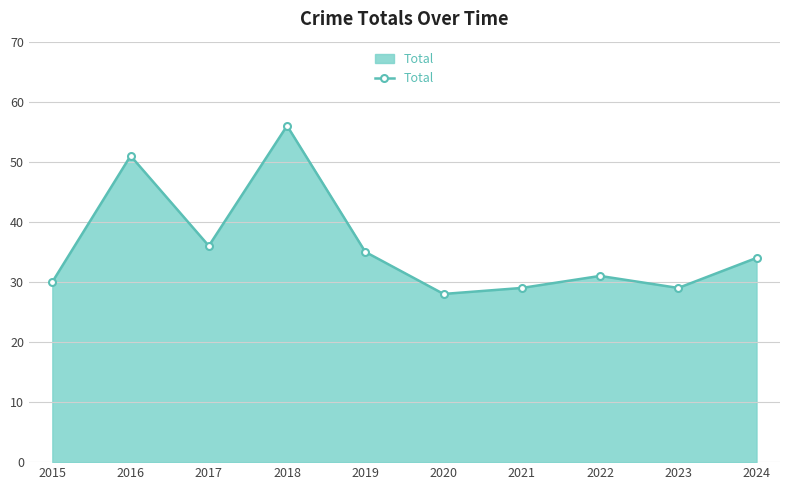

True or false: the data shows 28 at 2020.

True